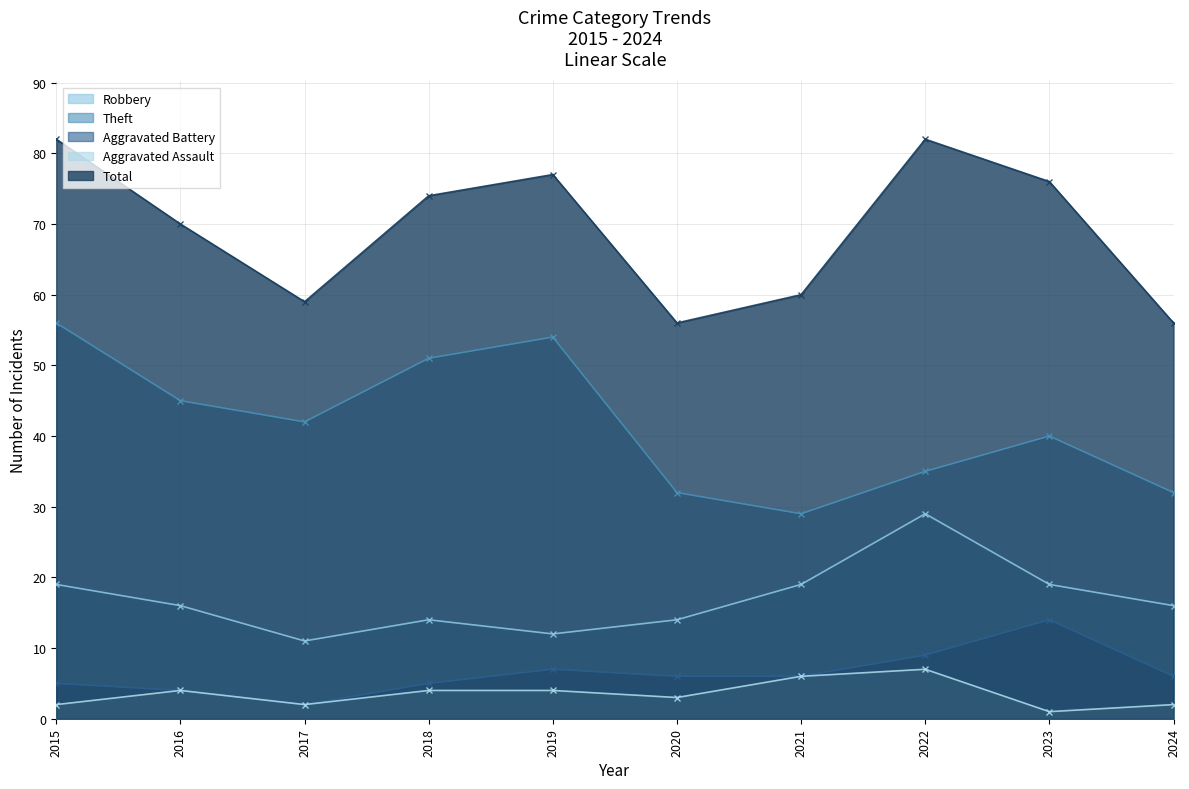

What is the highest value of the Aggravated Assault series?

7